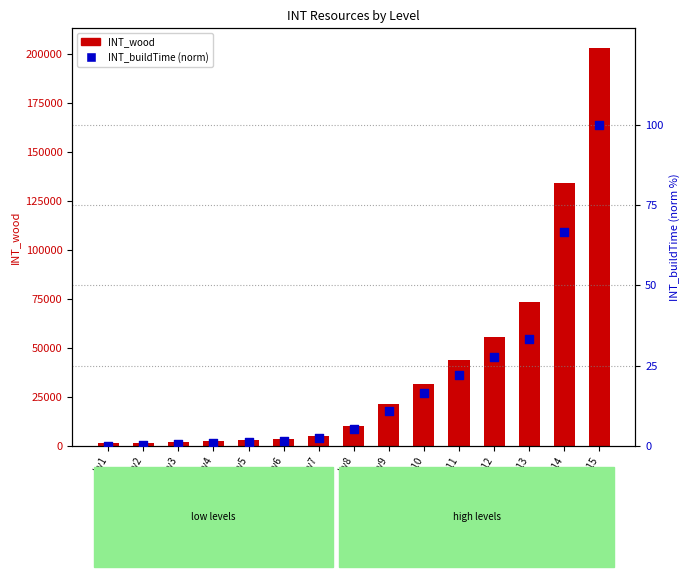

Is the value of INT_buildTime (normalized) at Lv12 greater than the value of INT_wood at Lv1?

No